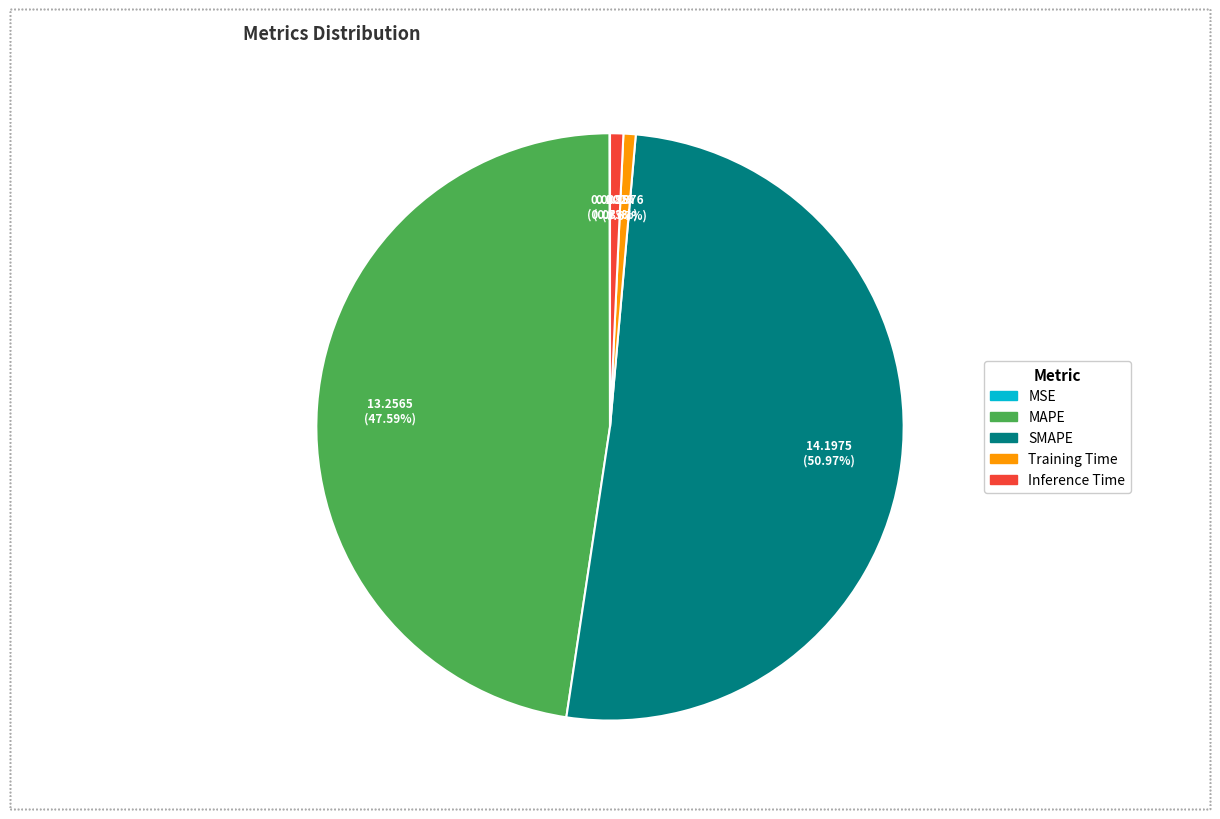

Combined, what portion of the pie is Training Time and SMAPE?

51.6%